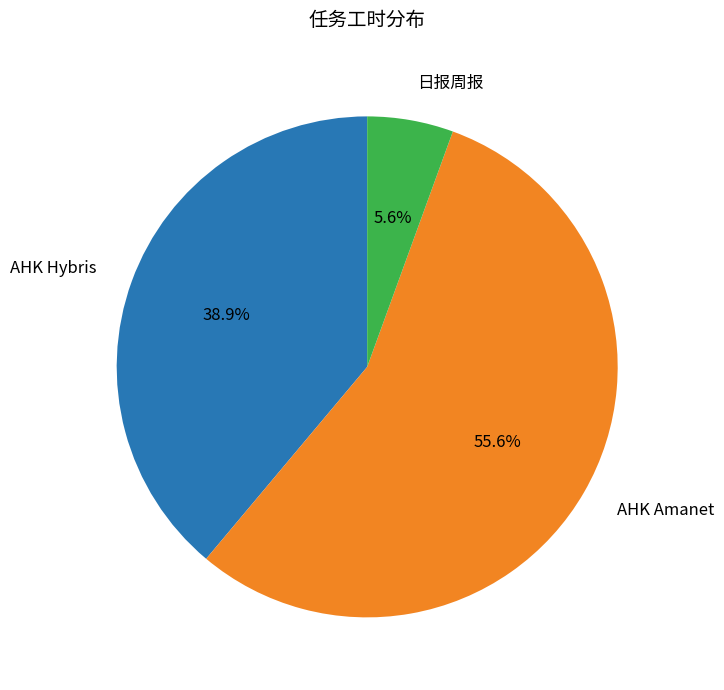

What percentage is NOT represented by AHK Hybris?

61.1%